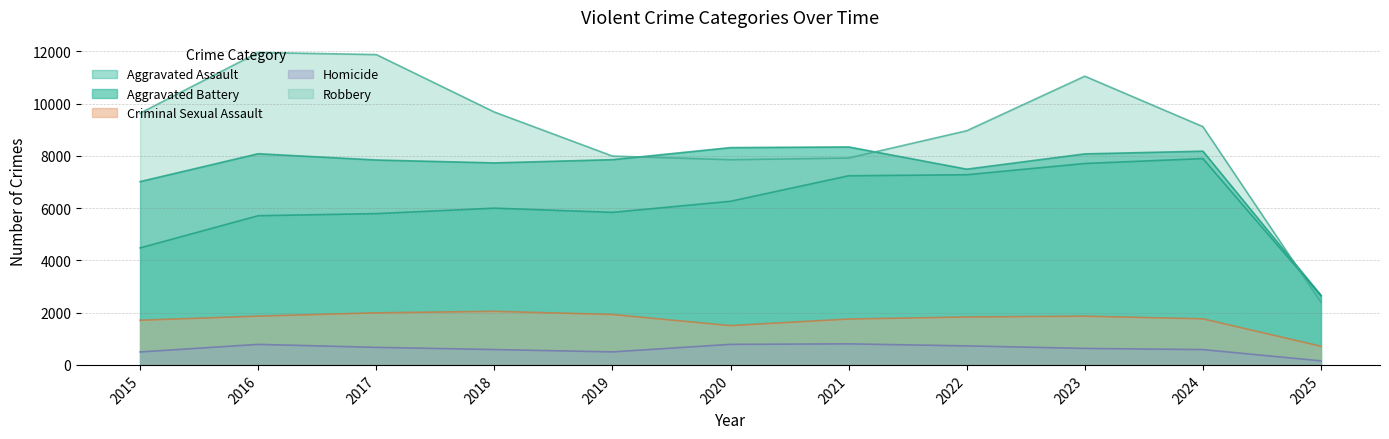

What is the highest value of the Homicide series?

806